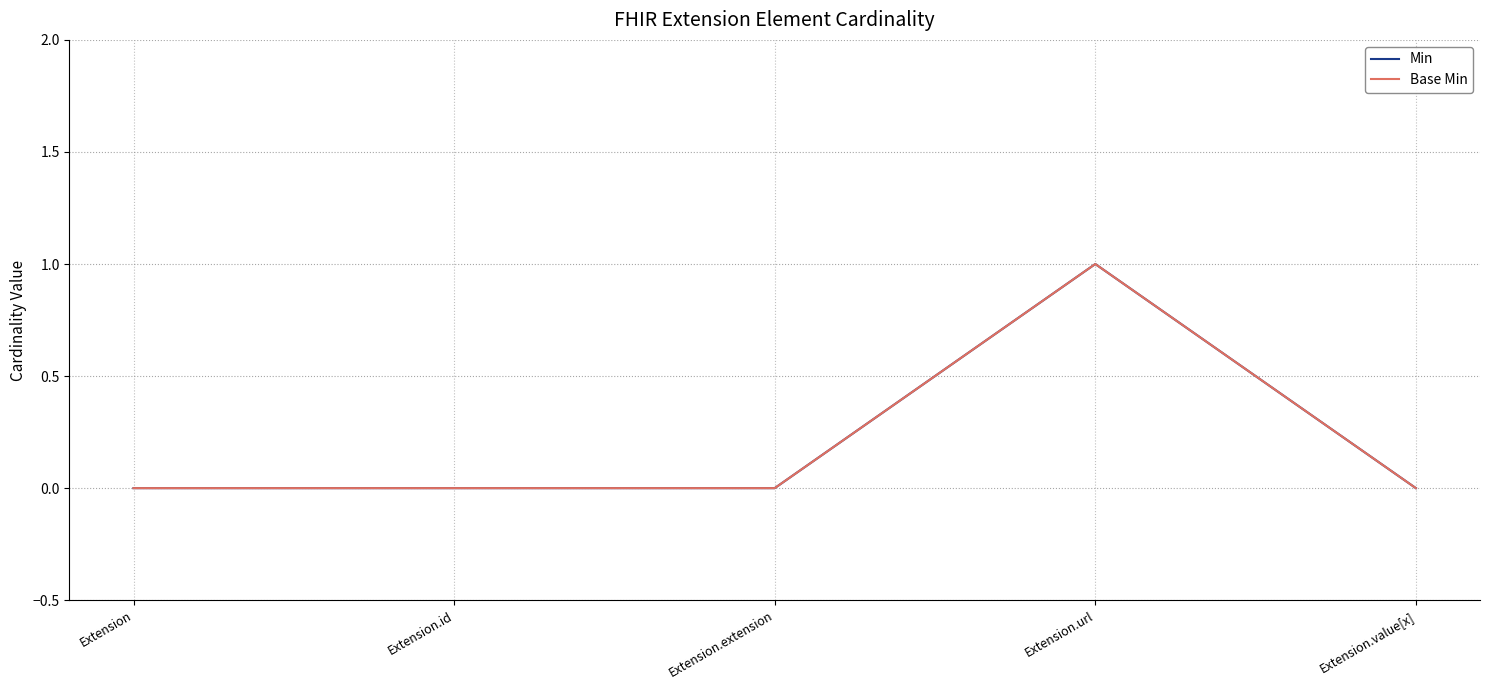

Is this an area chart (filled region under the line)?

No